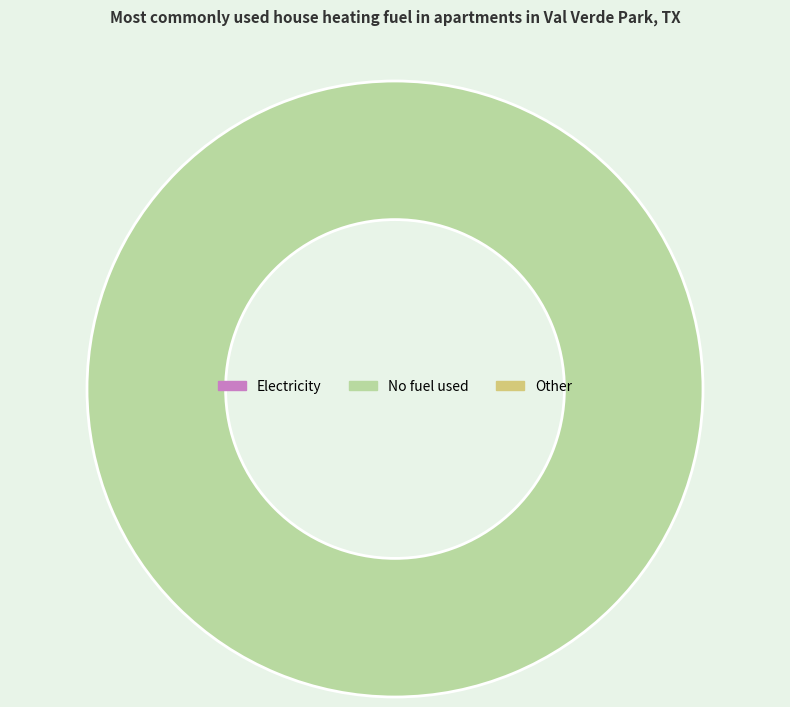

How many segments does this pie chart have?

1